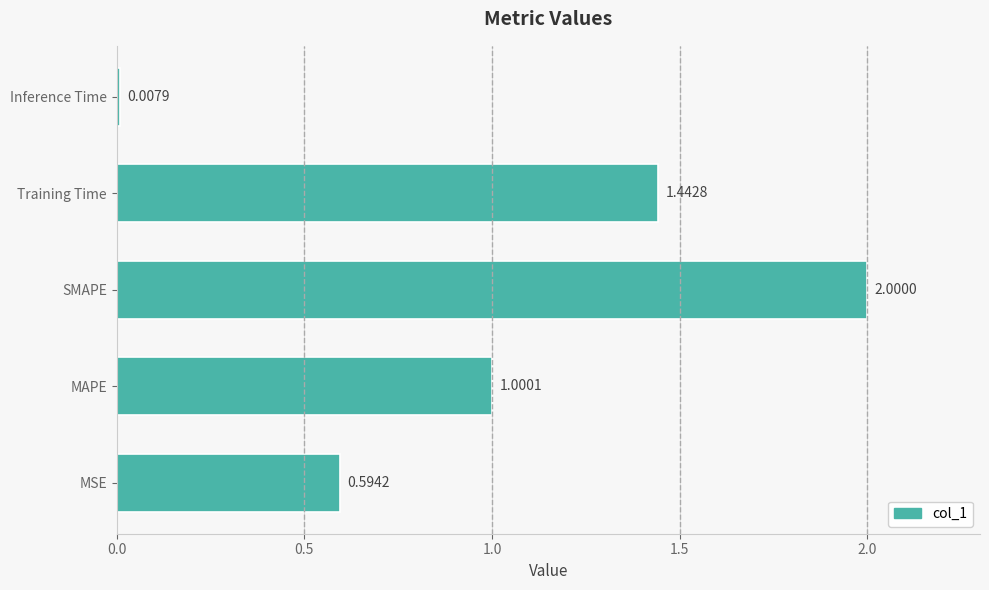

What is the difference between the maximum and minimum values?

2.0